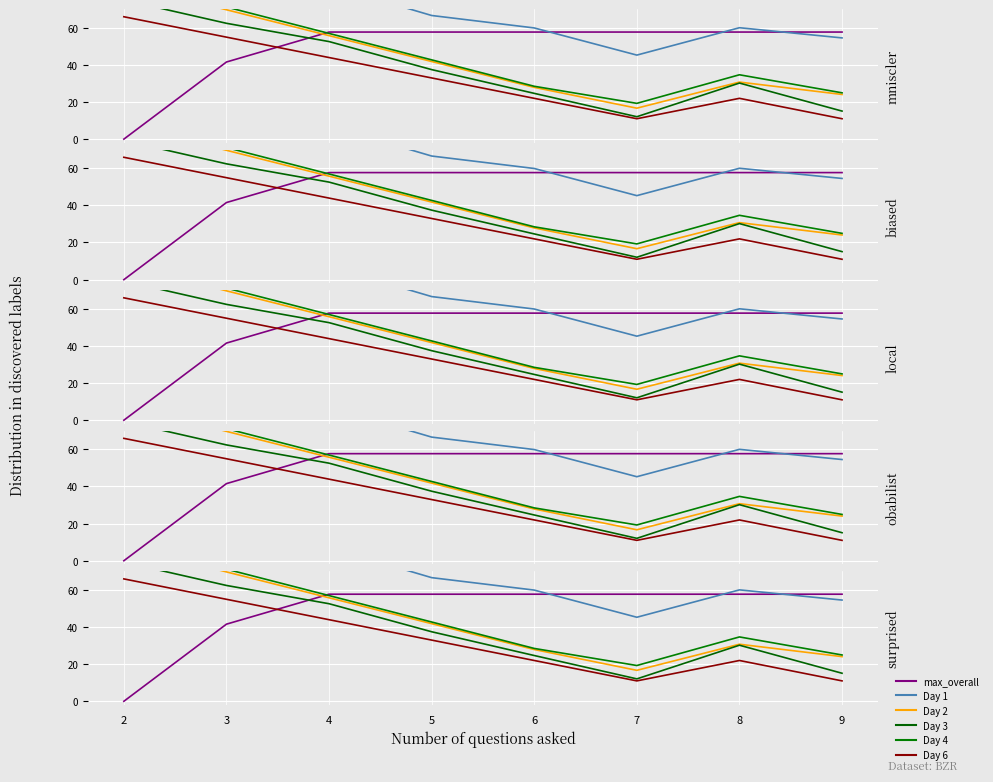

Where is the first local minimum for Day 2?

7